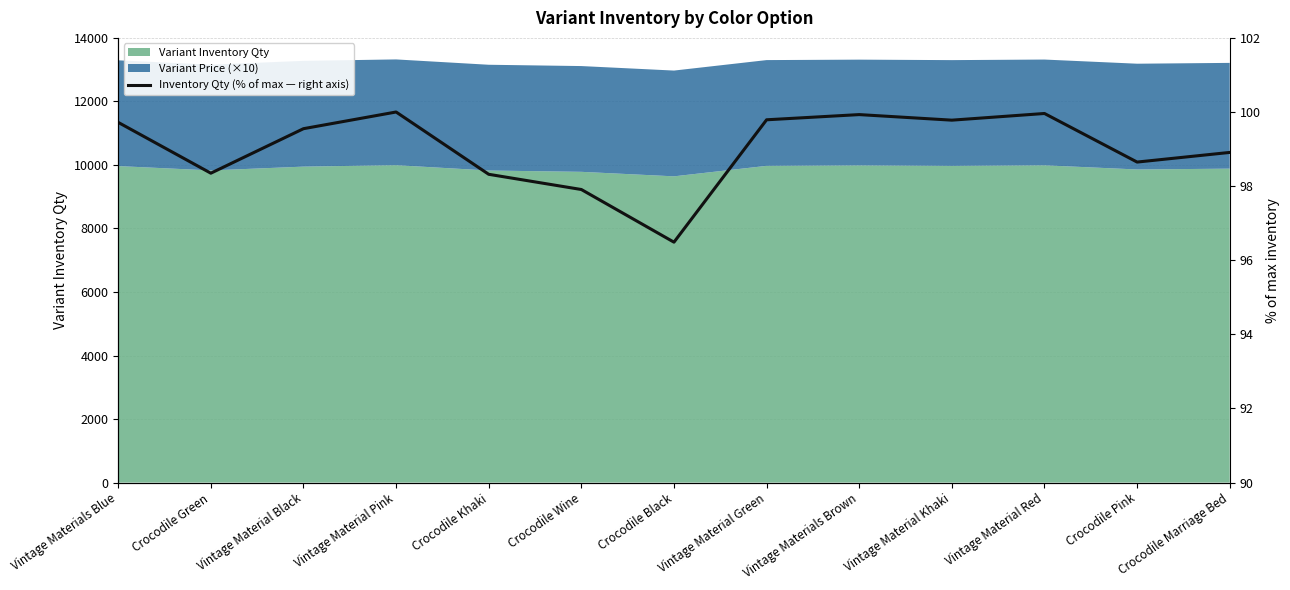

Reading left to right, extract all data points from this chart.

99.7	98.3	99.5	100.0	98.3	97.9	96.5	99.8	99.9	99.8	100.0	98.6	98.9